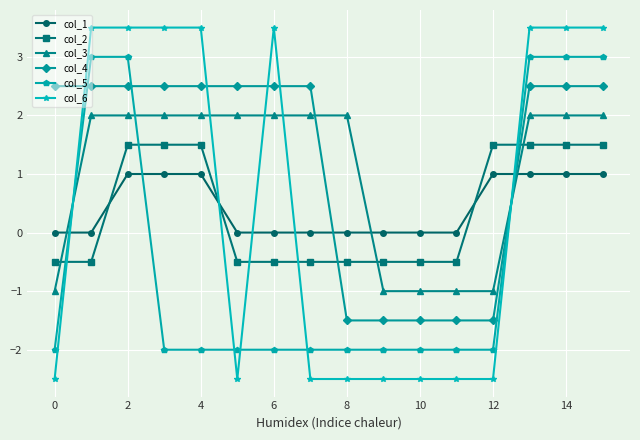

Which series has the widest spread of values?

col_6